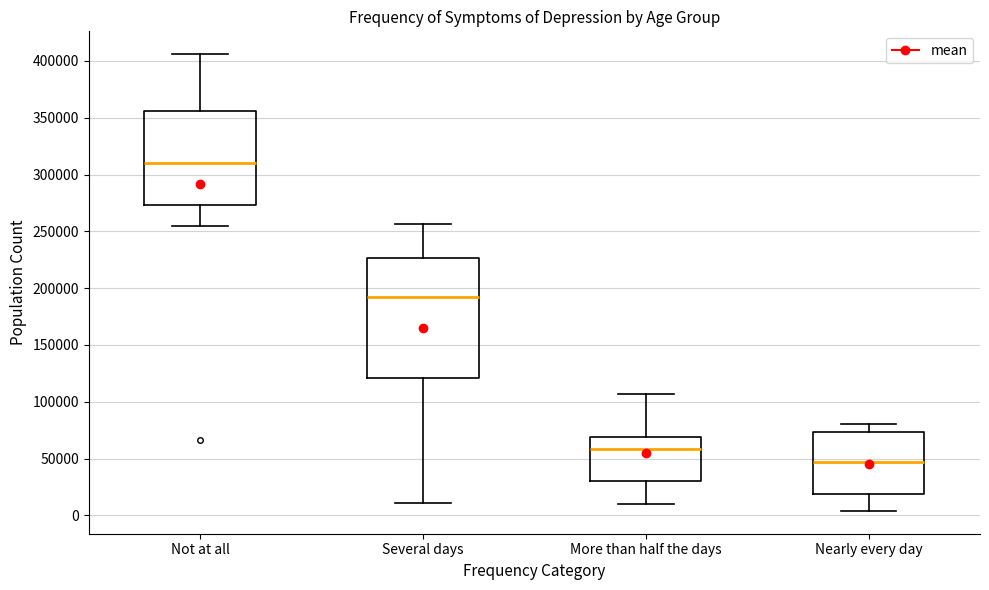

Comparing the boxes themselves (not the whiskers), which one is the tallest?

Several days